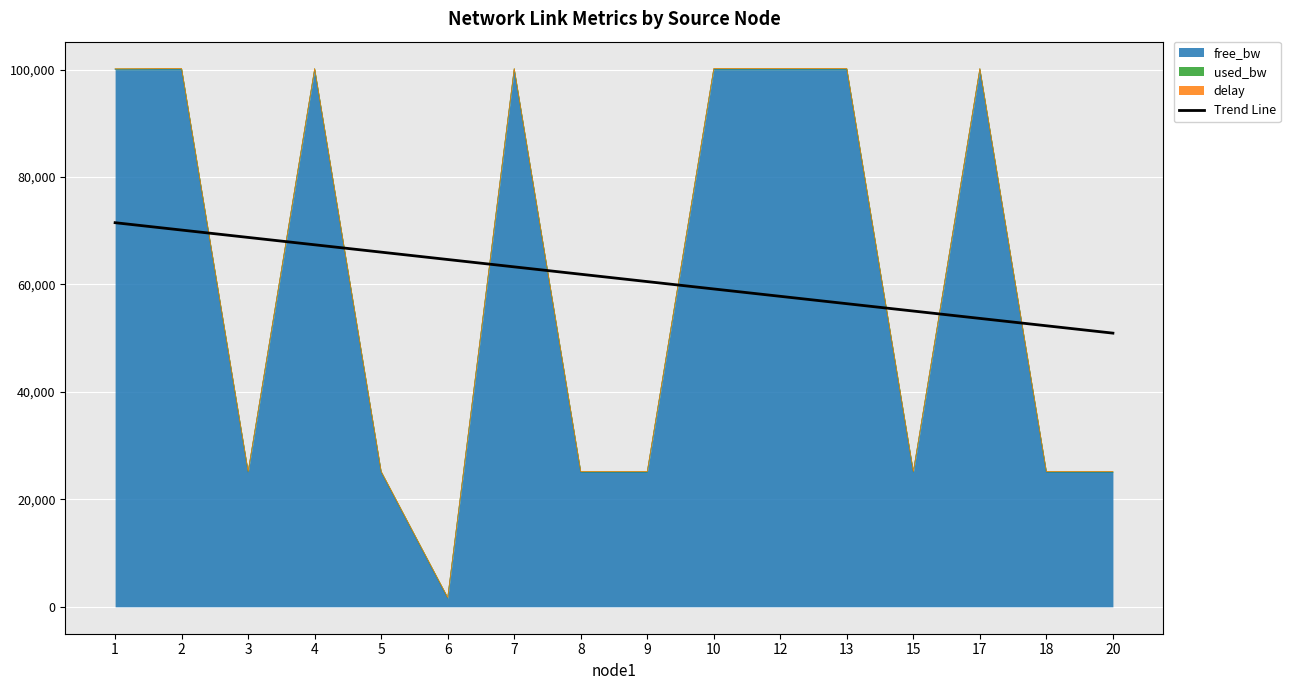

Reading left to right, what are all the values shown in this chart?

1=71504.5	2=70133.8	3=68763.2	4=67392.5	5=66021.9	6=64651.2	7=63280.6	8=61909.9	9=60539.2	10=59168.6	12=57797.9	13=56427.3	15=55056.6	17=53686.0	18=52315.3	20=50944.6